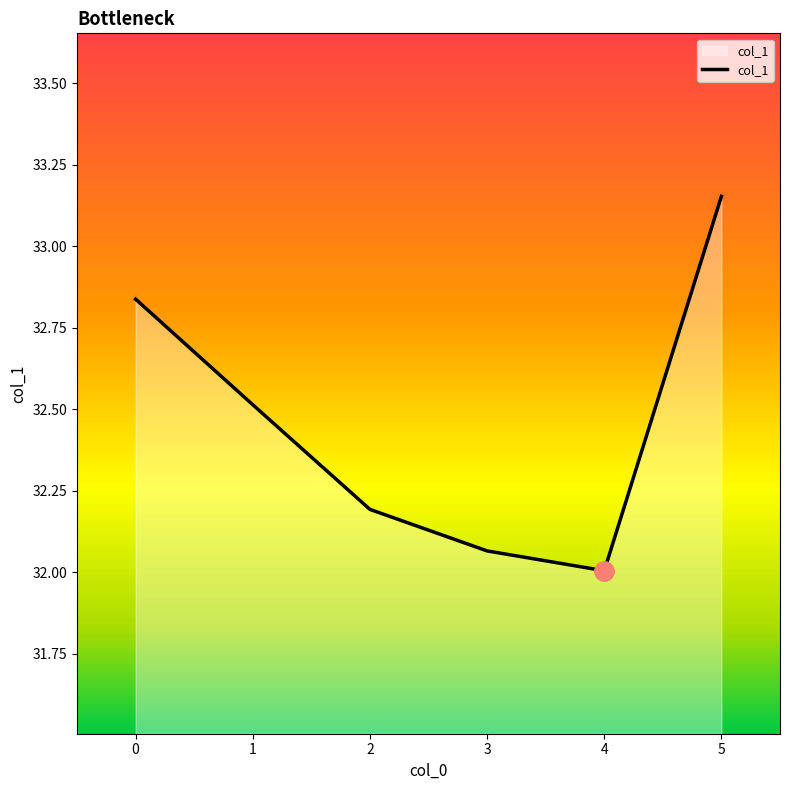

How many interior local valleys (lower than both neighbors) does the data have?

1